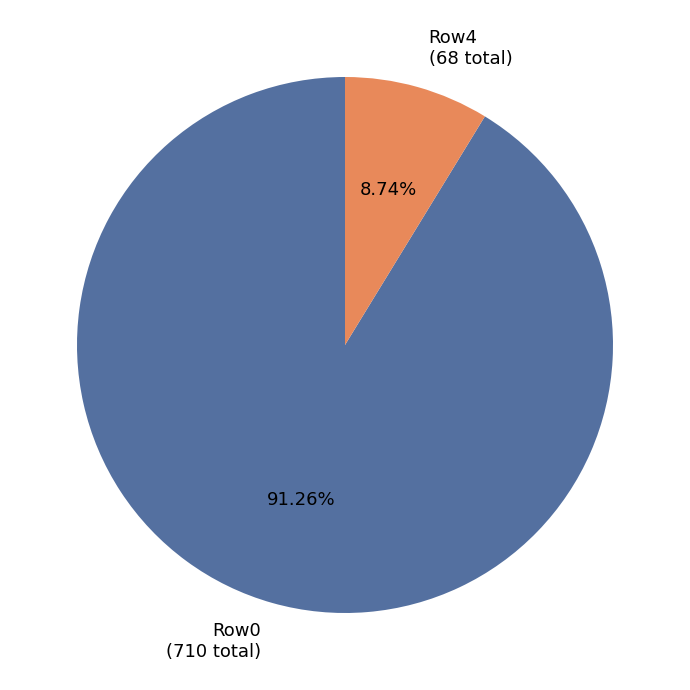

Do Row4 (68 total) and Row0 (710 total) together represent more than half of the pie?

Yes